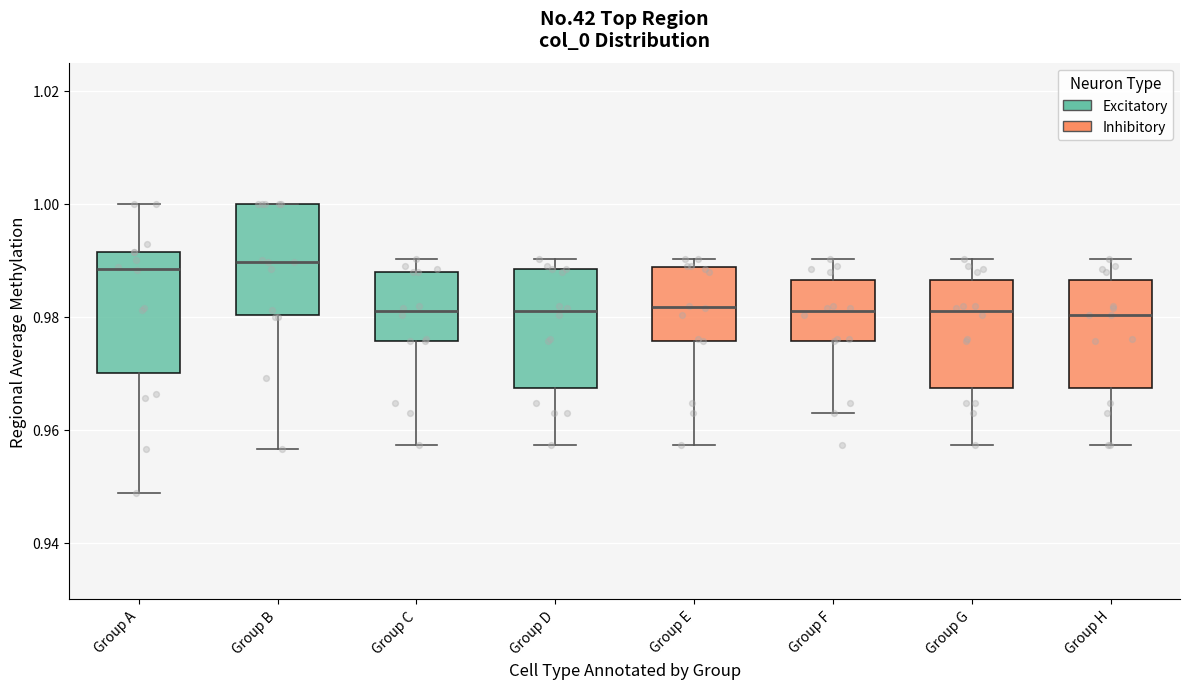

Reading left to right, read every box against the y-axis: the position of its median line, the range the box covers, and the ends of its whiskers. The values are not printed on the chart, so give them approximately, as read against the axis.

Group A: median 0.988, box 0.970 to 0.992, whiskers 0.948 to 1.000
Group B: median 0.990, box 0.980 to 1.000, whiskers 0.956 to 1.000
Group C: median 0.980, box 0.976 to 0.988, whiskers 0.958 to 0.990
Group D: median 0.980, box 0.968 to 0.988, whiskers 0.958 to 0.990
Group E: median 0.982, box 0.976 to 0.988, whiskers 0.958 to 0.990
Group F: median 0.980, box 0.976 to 0.986, whiskers 0.962 to 0.990
Group G: median 0.980, box 0.968 to 0.986, whiskers 0.958 to 0.990
Group H: median 0.980, box 0.968 to 0.986, whiskers 0.958 to 0.990